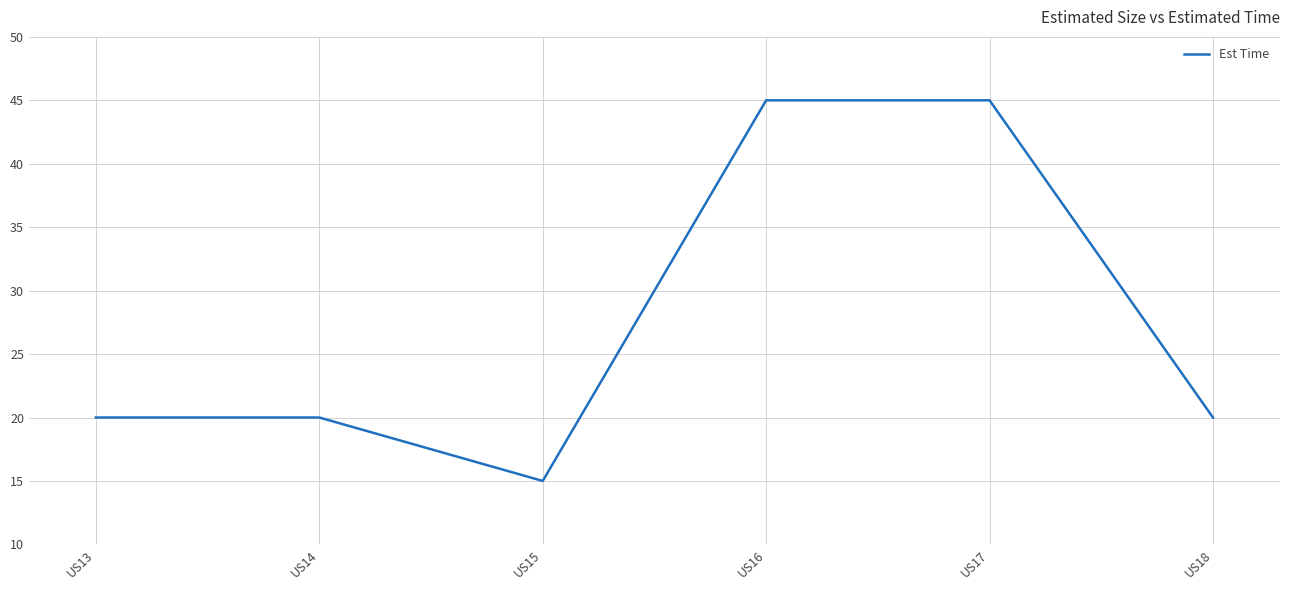

What is the average value?

28